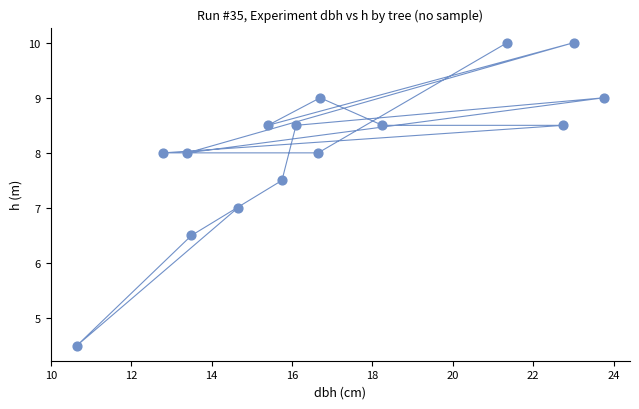

What is the range of Y values (max minus min)?

5.5